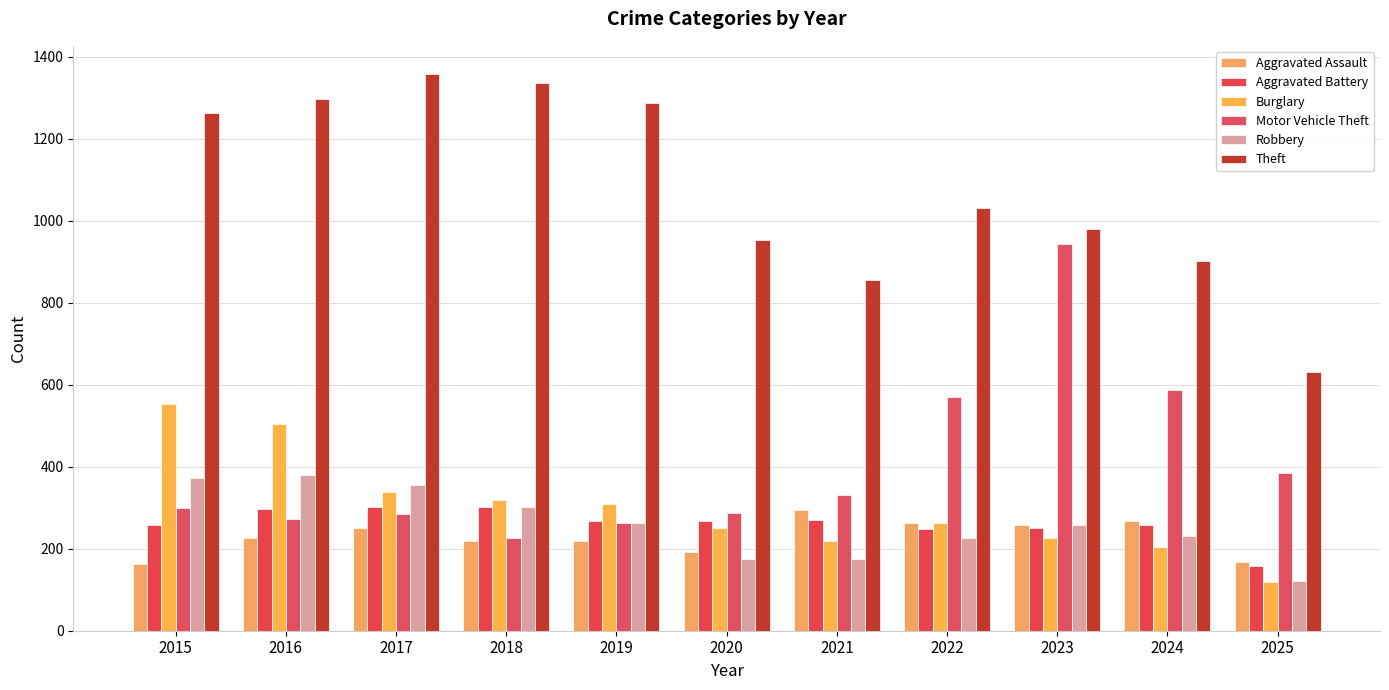

What is the spread (max minus min) of values at 2018?

1117